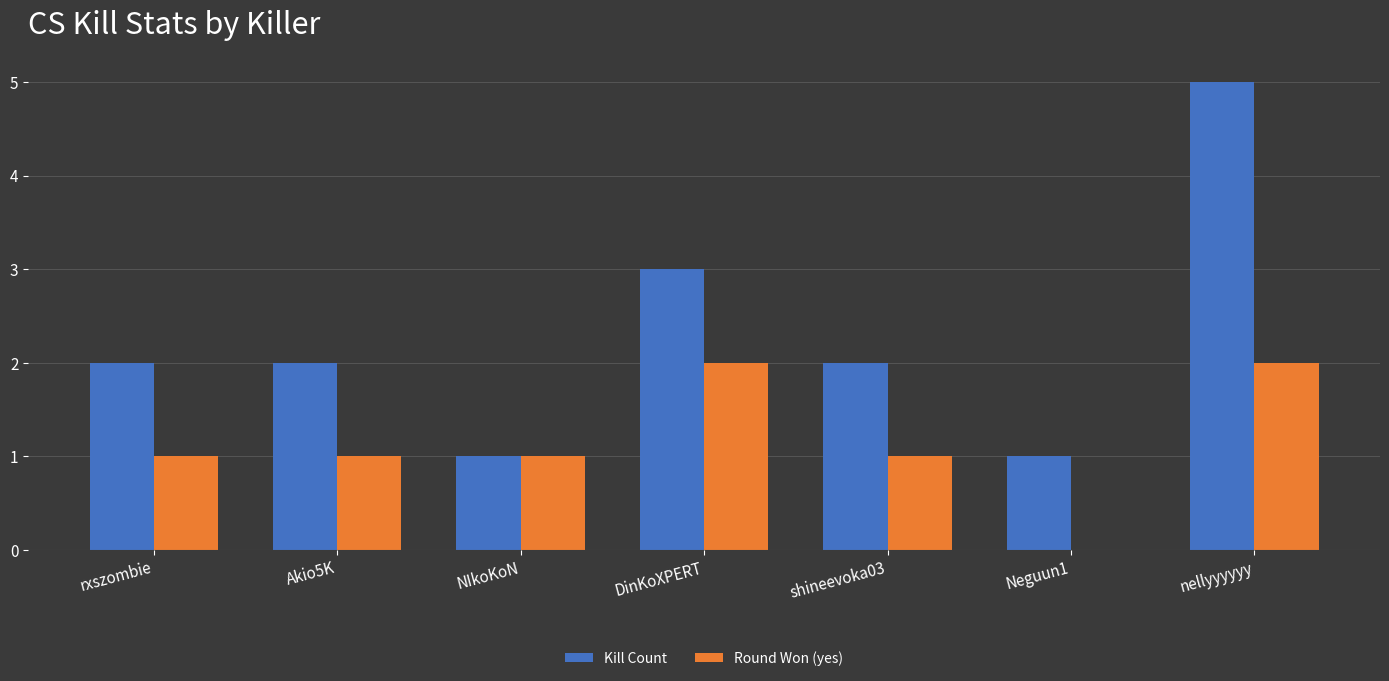

The value of Round Won (yes) at DinKoXPERT is 1. True or false?

False